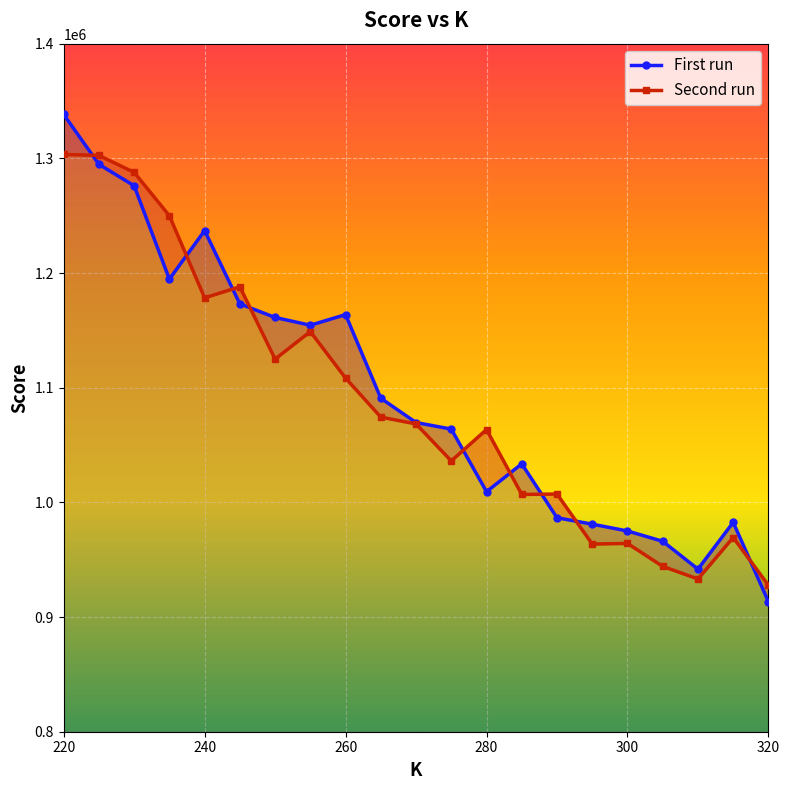

What is the difference between the second highest and second lowest values in the First run series?

353028.1